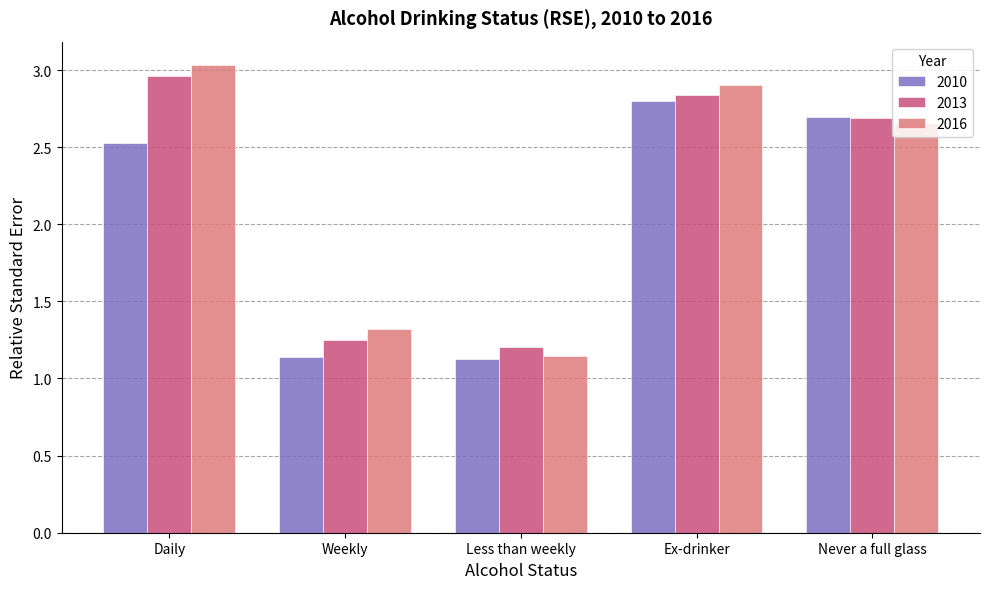

How many bars are there in total?

15